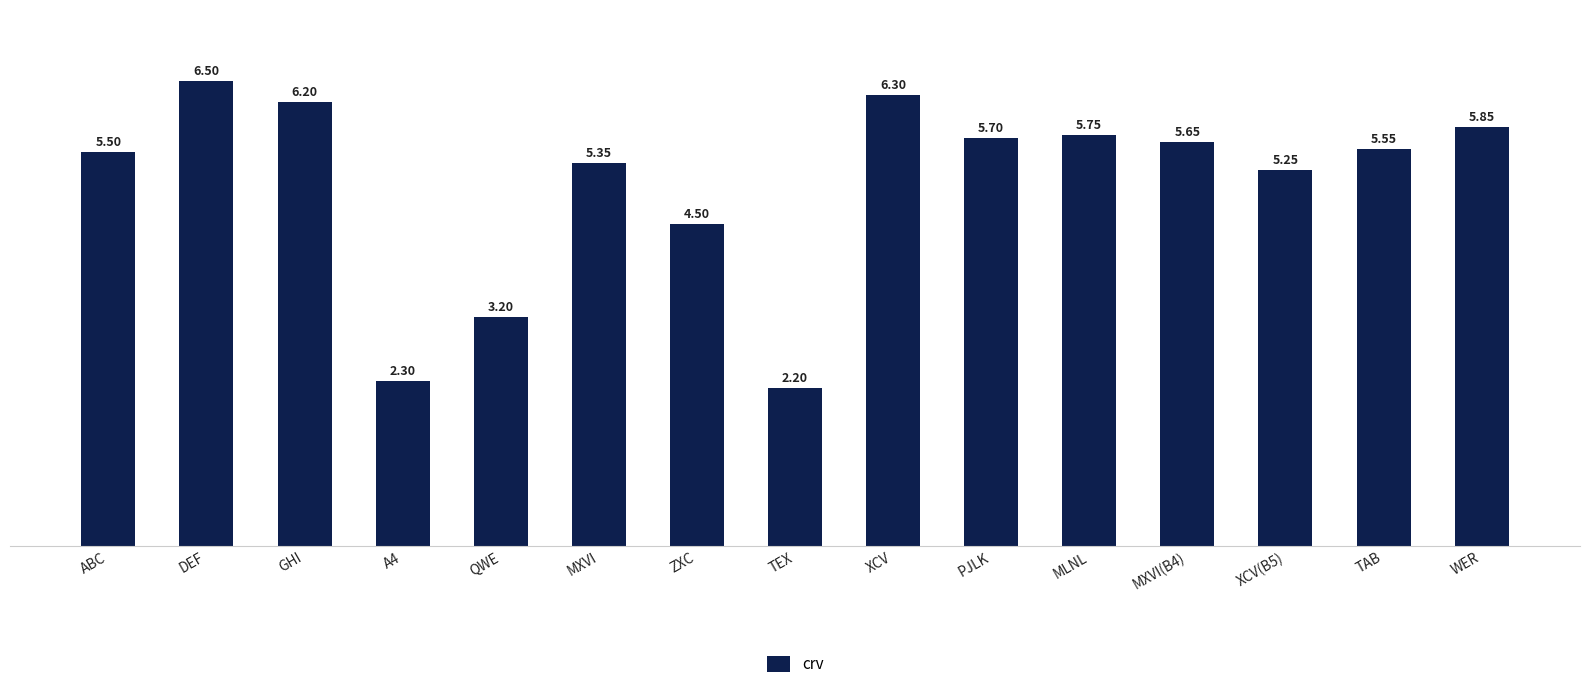

Does the chart contain stacked bars?

No